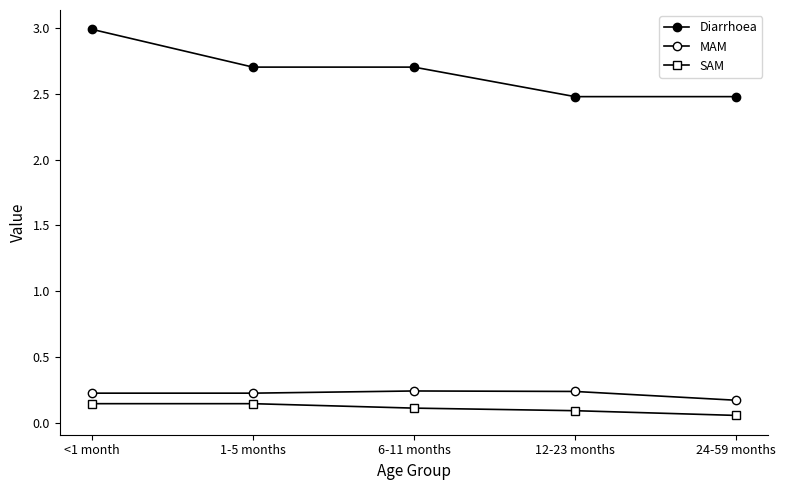

How many lines are shown in the chart?

3